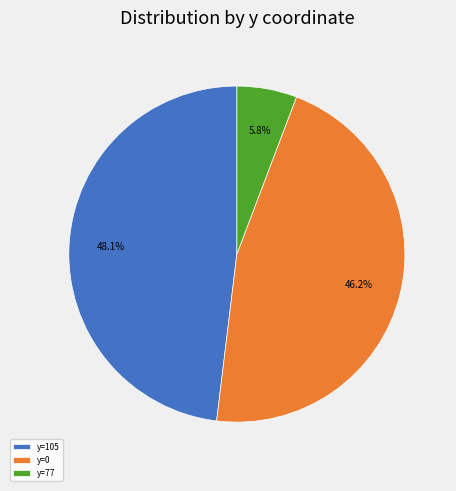

Approximately how many times larger is the value at y=105 compared to y=77?

8.3